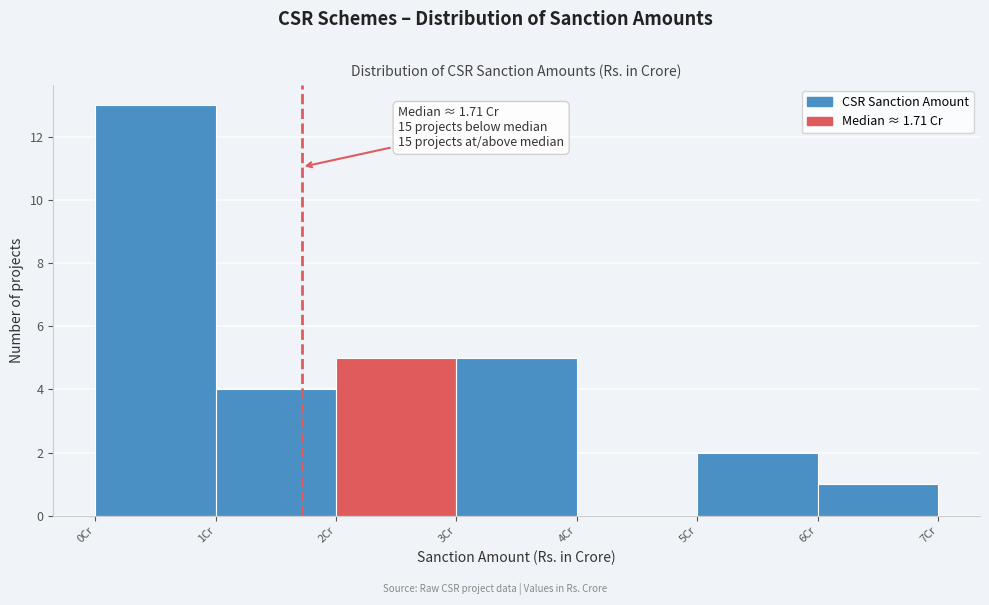

Which range on the x-axis has the tallest bar?

0 to 1